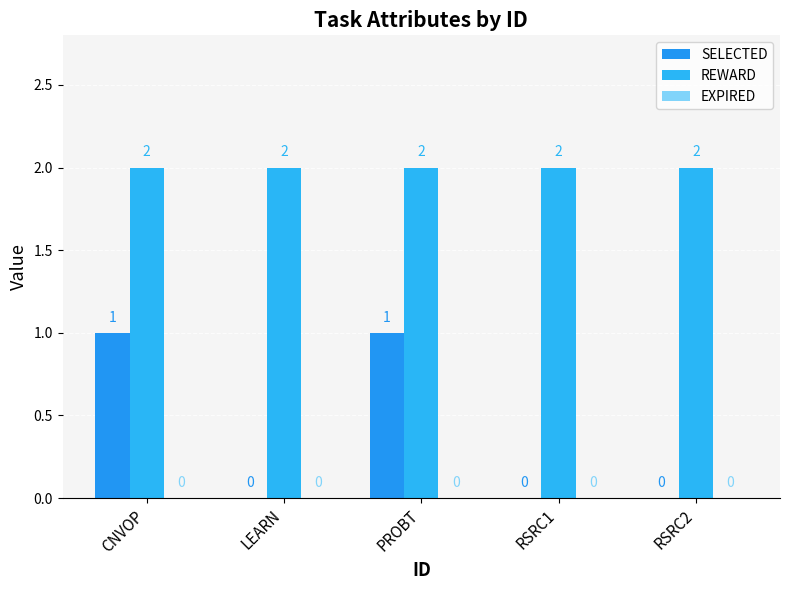

Count the number of data series in this chart.

2